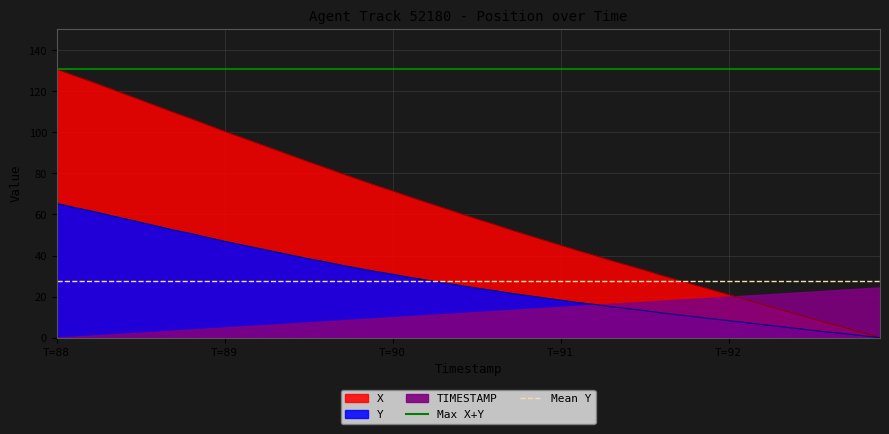

True or false: Mean Y has a value of 27.8 at T=89.

True